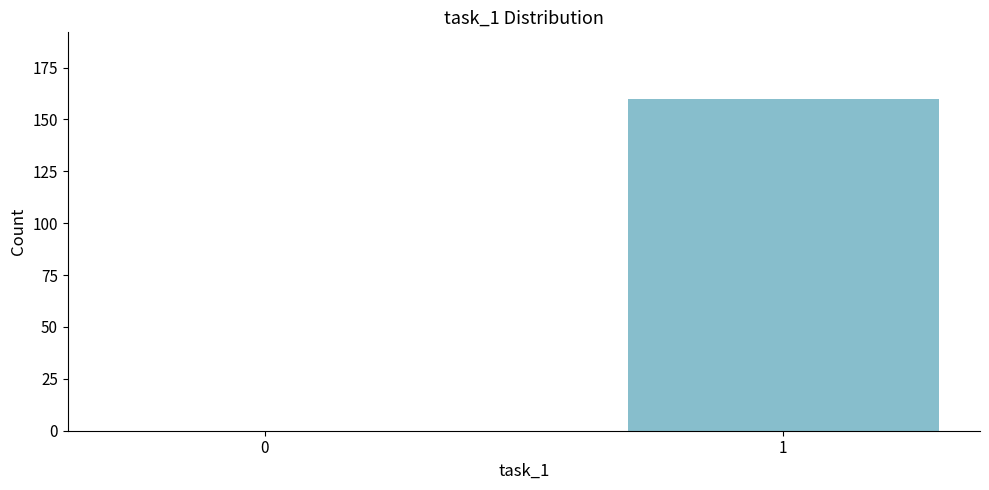

Reading left to right, list all the values displayed in this chart.

0=0	1=160